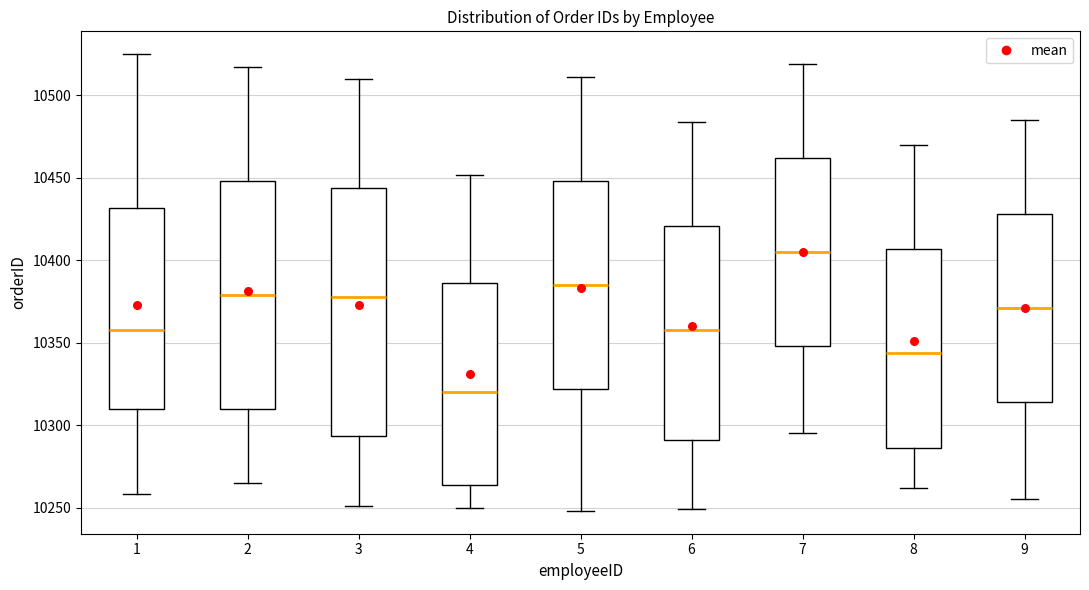

Where is the upper edge of the box at x = 2 on the y-axis? The values are not printed on the chart, so give them approximately, as read against the axis.

10450